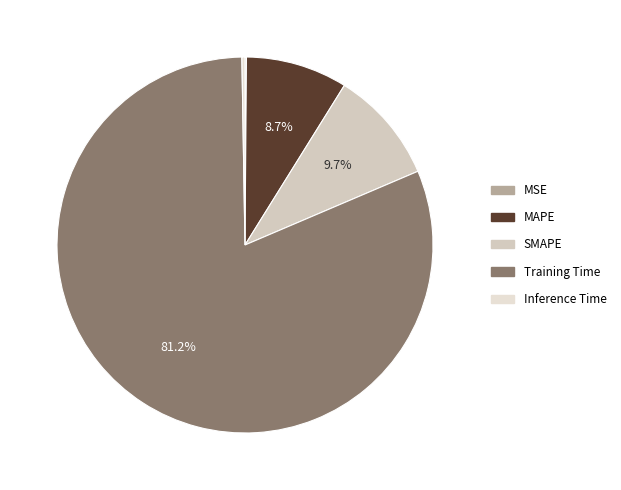

Is it true that Inference Time is 10% of the pie?

False